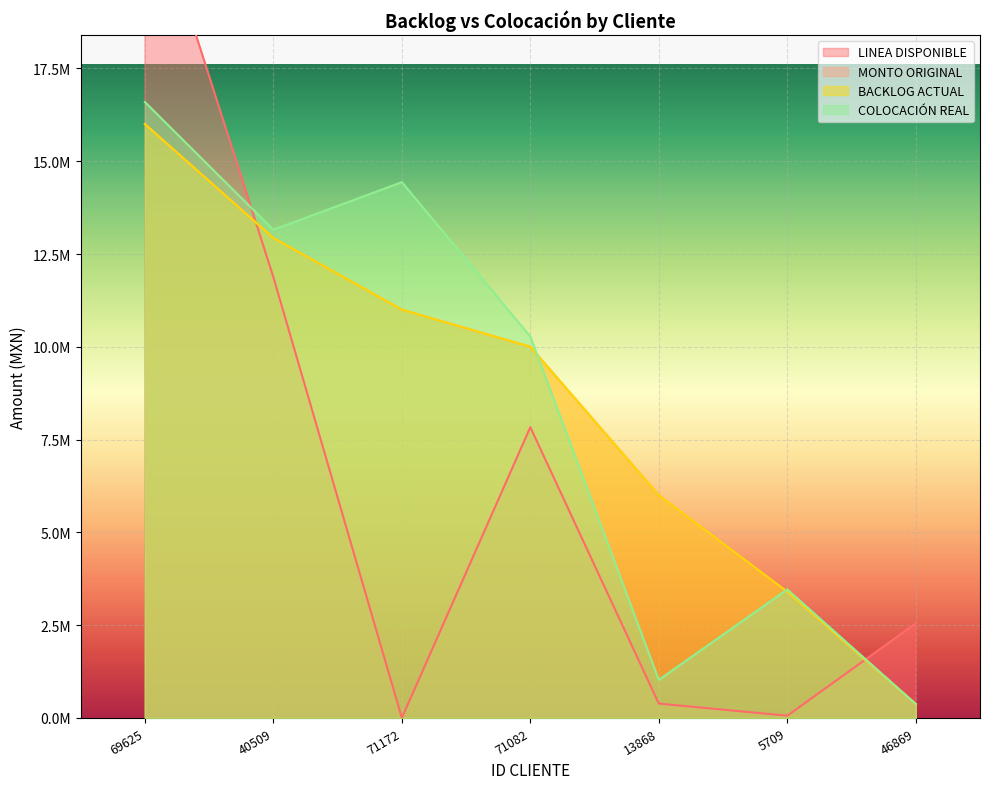

What is the difference between the maximum and minimum values in the BACKLOG ACTUAL series?

15624160.0